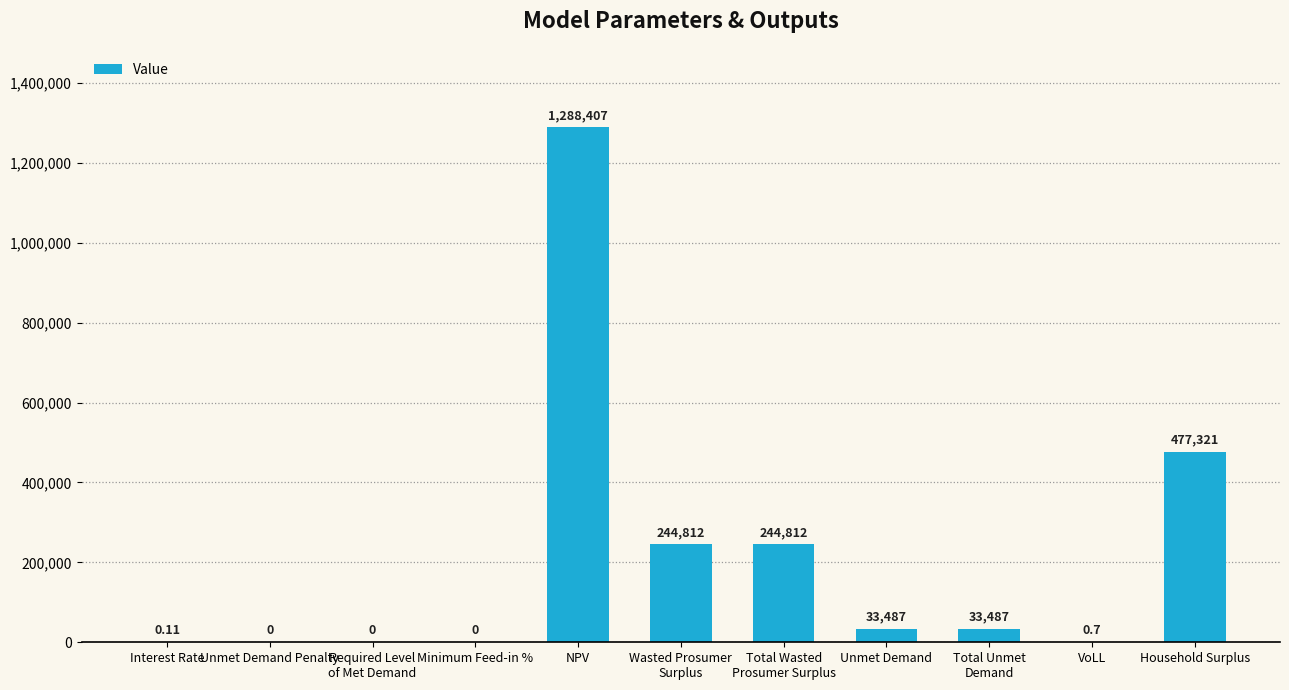

What is the sum of all values?

2322326.3